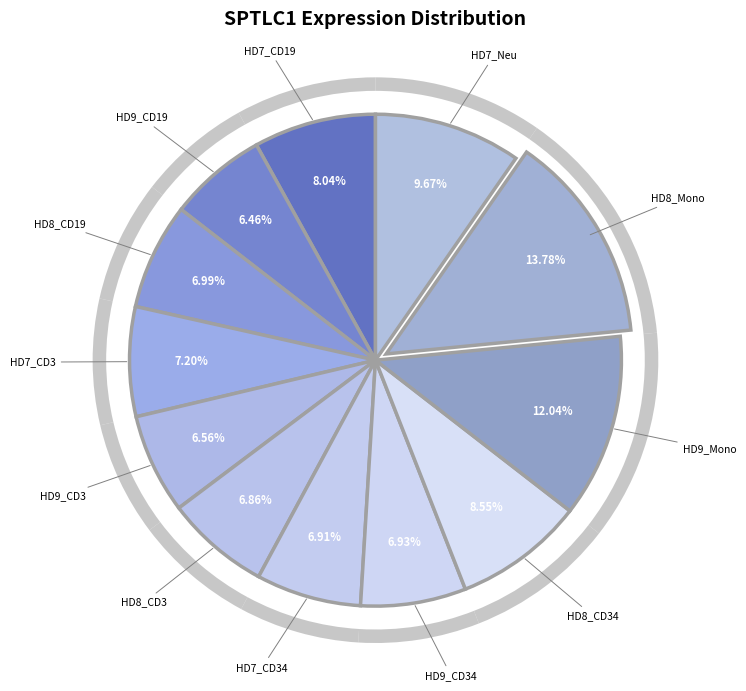

To the nearest percent, what is the average slice percentage?

8%